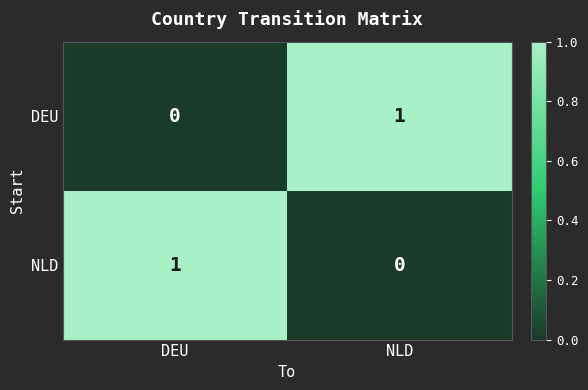

Reading right to left, transcribe all the data shown in this chart.

DEU: NLD=1	DEU=0
NLD: NLD=0	DEU=1